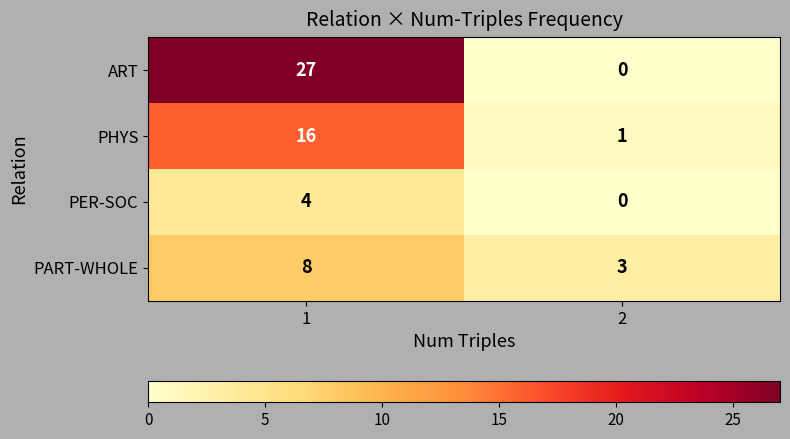

List the series in order of their overall mean, highest first.

ART, PHYS, PART-WHOLE, PER-SOC